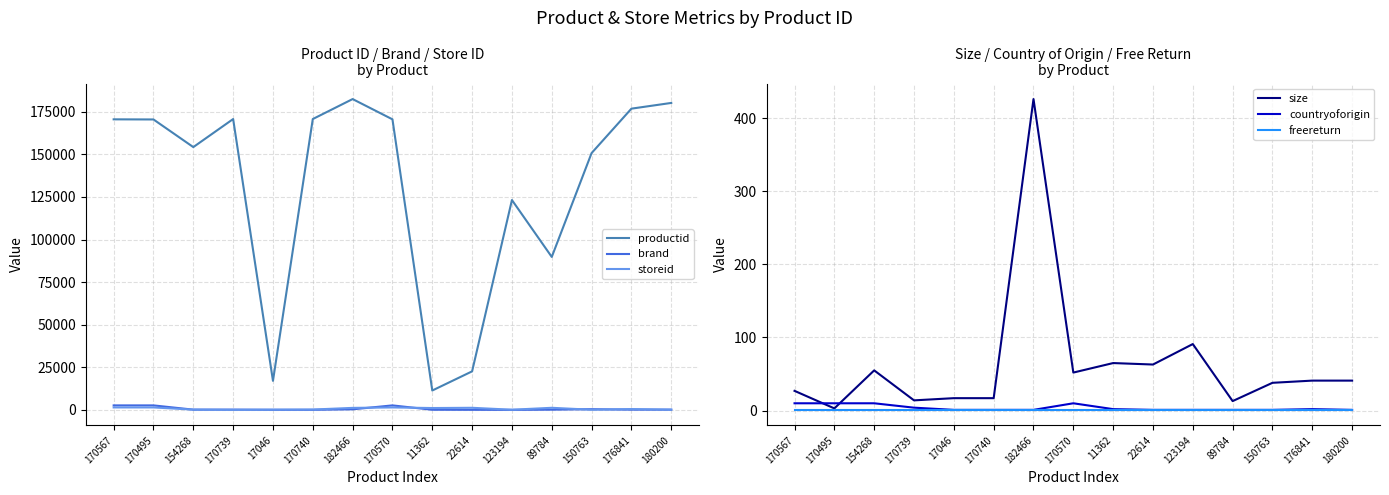

True or false: countryoforigin and storeid cross at least once.

False